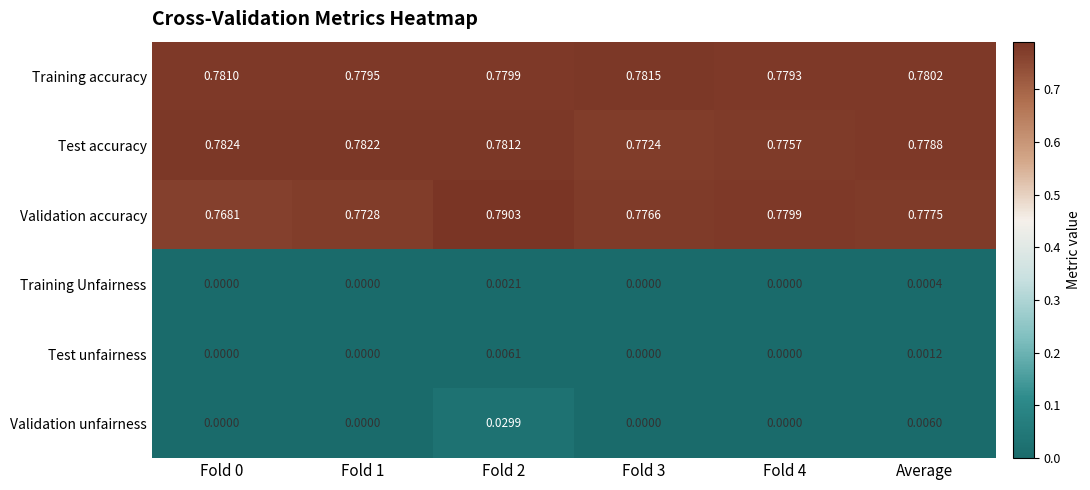

Which series has the largest total across all categories?

Training accuracy